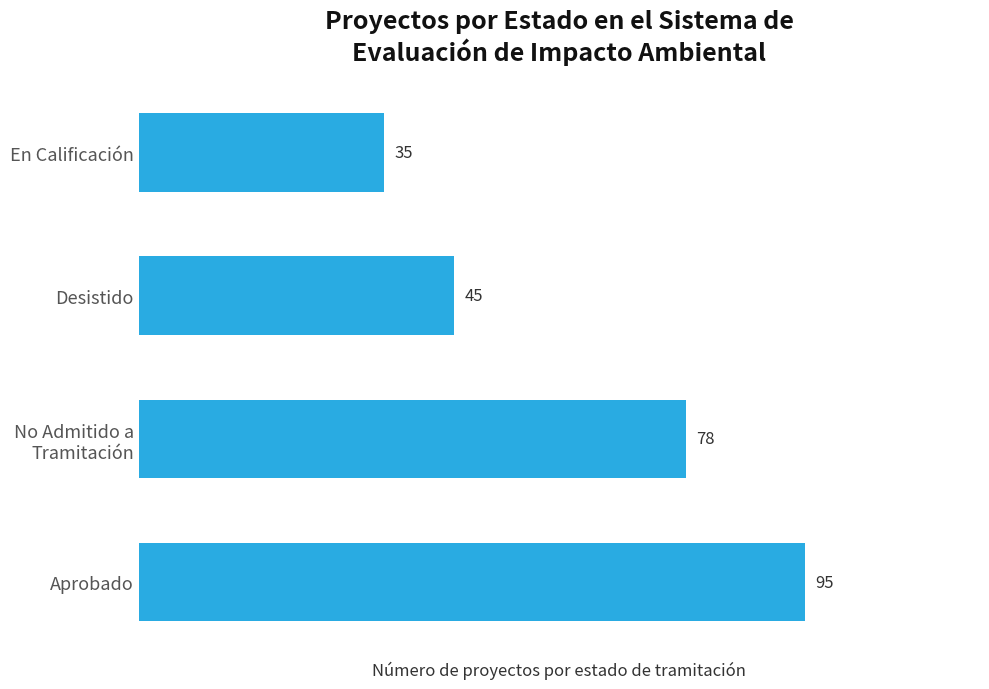

Are the bars horizontal?

Yes